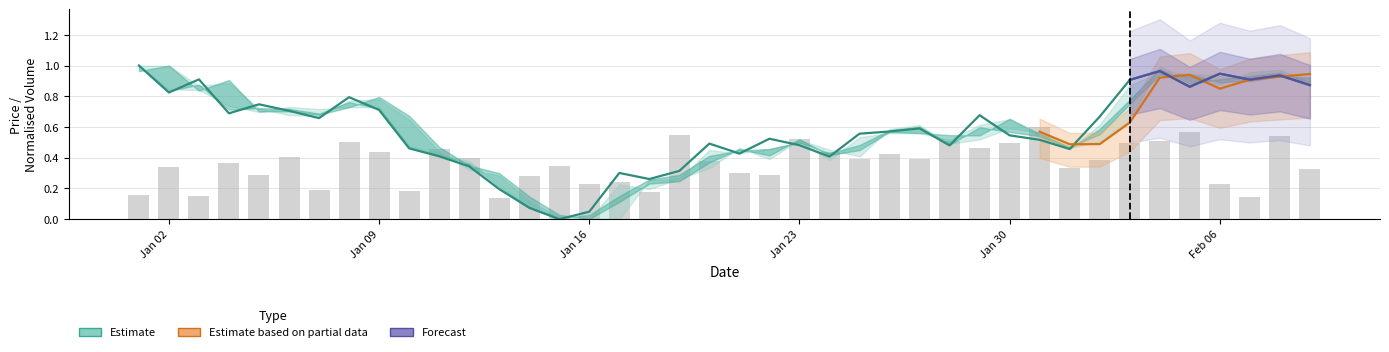

What is the difference between the maximum and minimum values in the Low series?

1.0